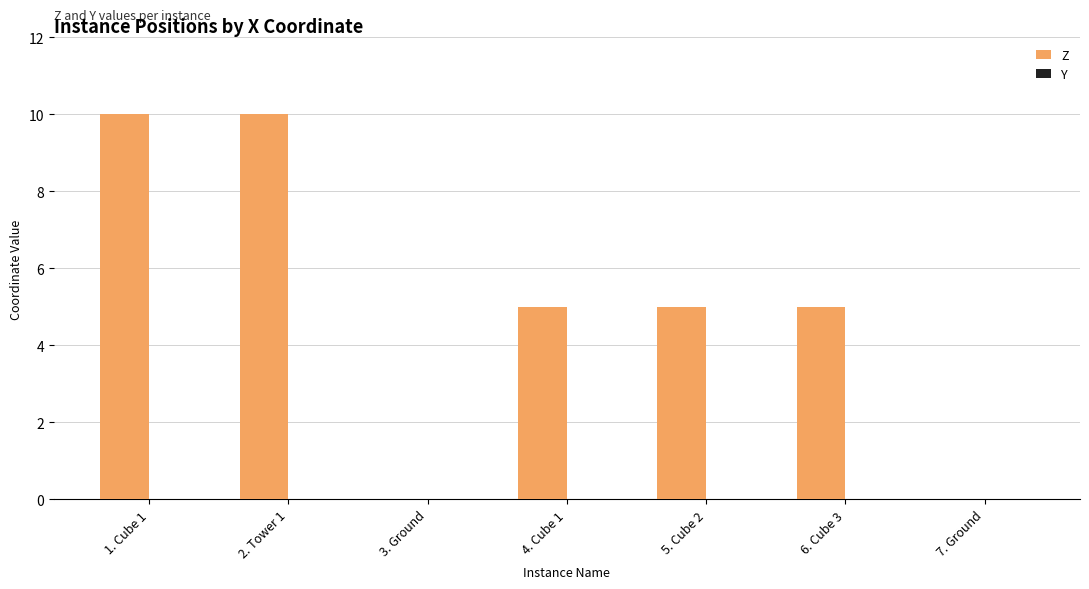

What is the maximum value shown in the chart?

10